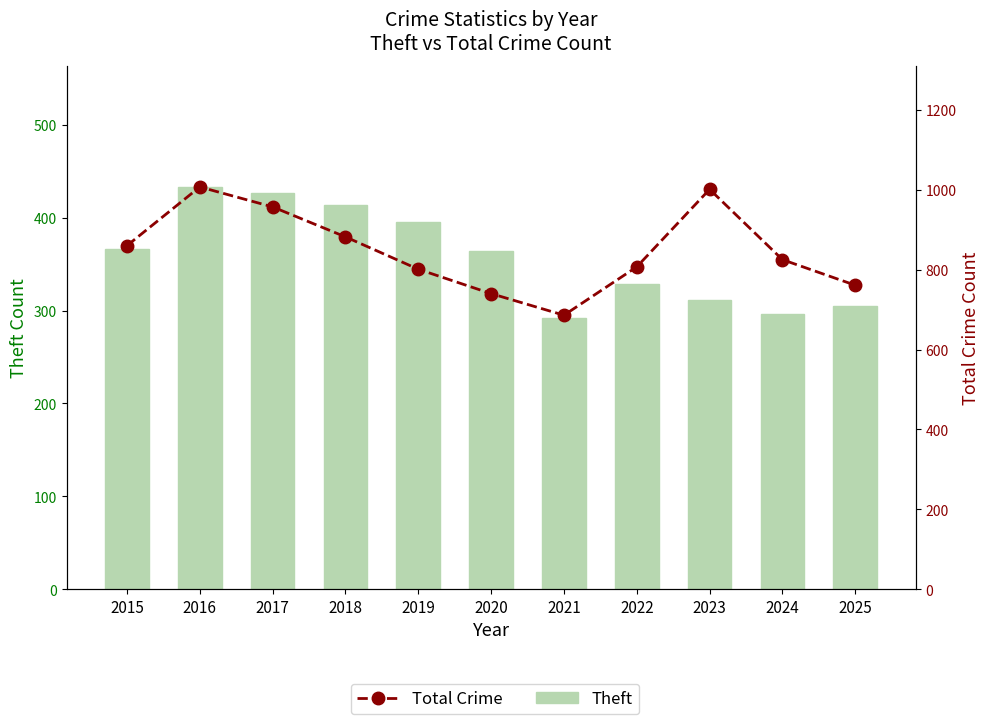

The value of Theft at 2016 is 655. True or false?

False